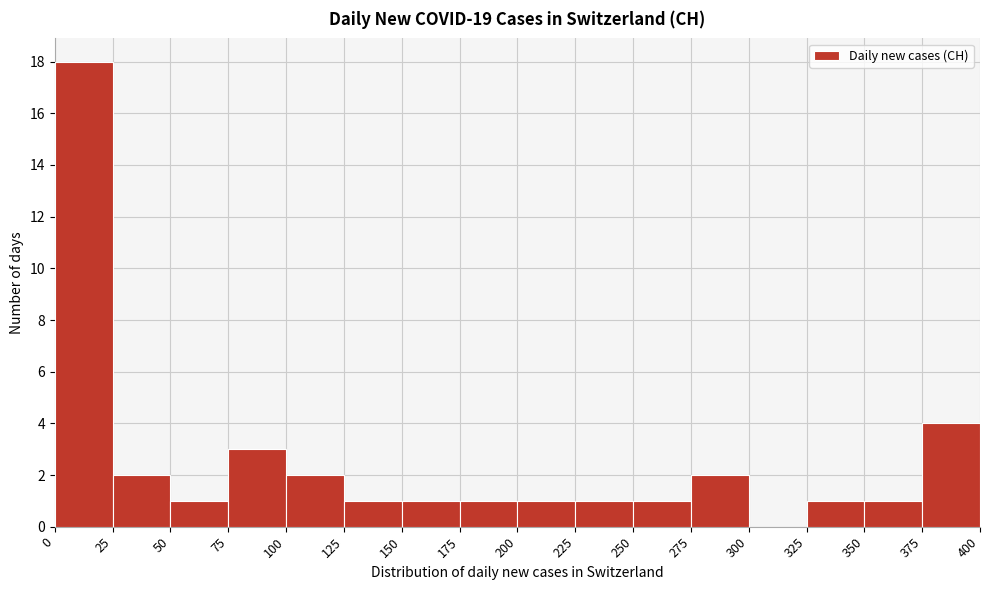

How tall is the bar that spans 0 to 25 on the x-axis? The values are not printed on the chart, so give them approximately, as read against the axis.

18